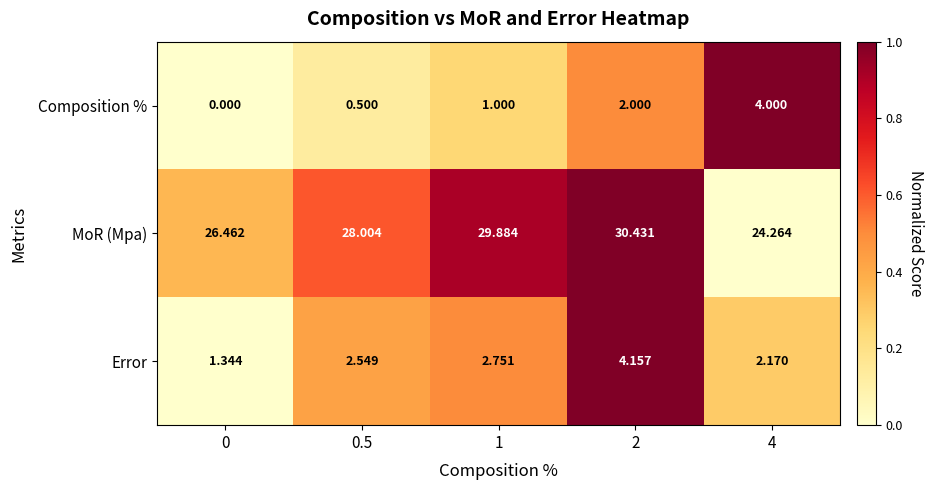

Rank the series by their maximum value, from lowest to highest.

Composition %, Error, MoR (Mpa)